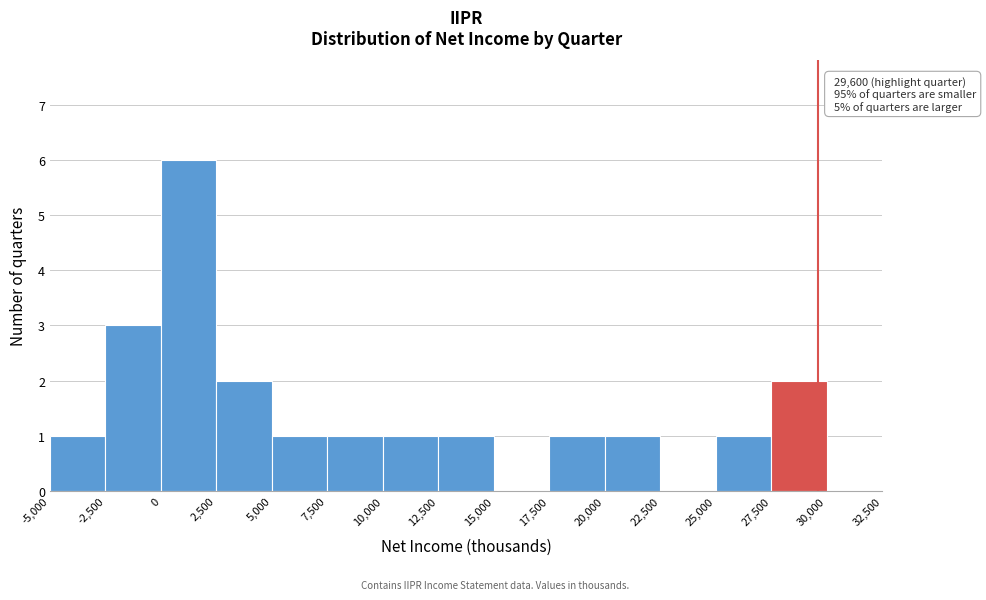

Which range on the x-axis has the tallest bar?

0 to 2,500